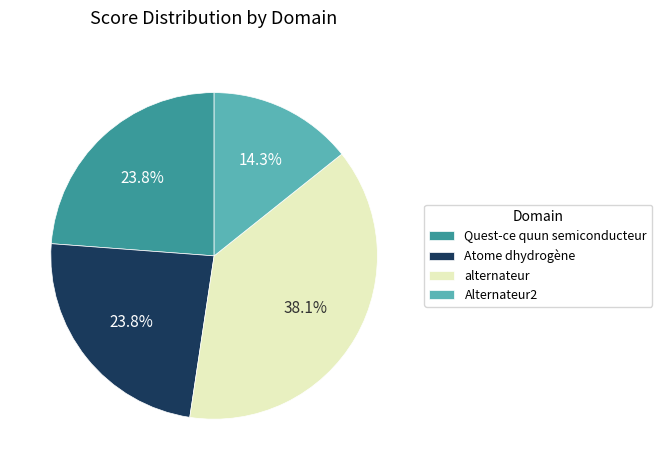

Approximately how many times larger is the value at Atome dhydrogène compared to alternateur?

0.6